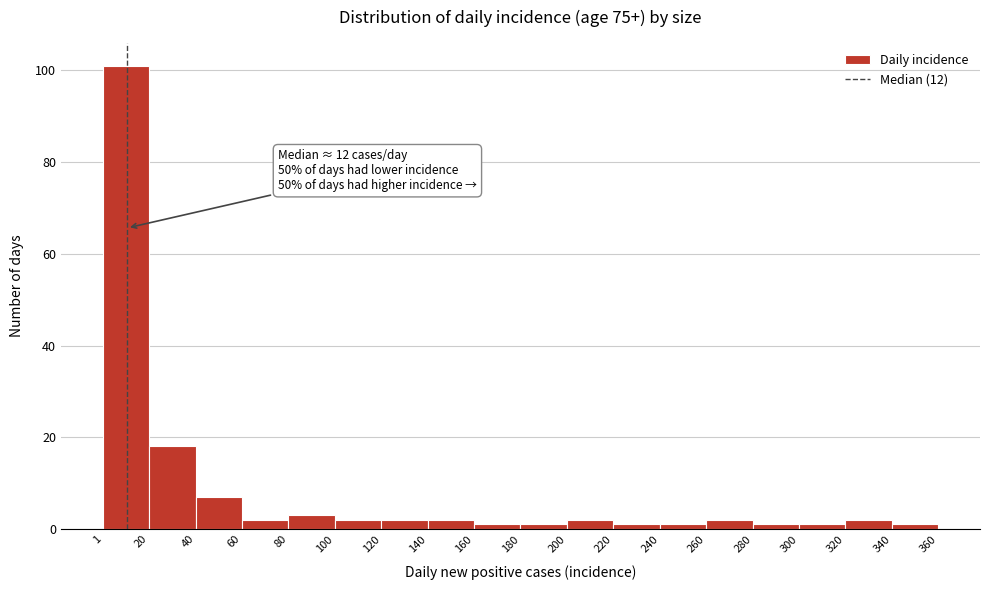

Which range on the x-axis has the tallest bar?

1 to 20